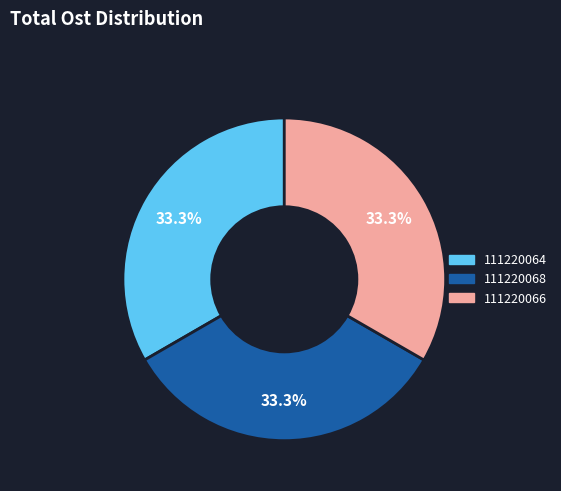

How many segments does this pie chart have?

3